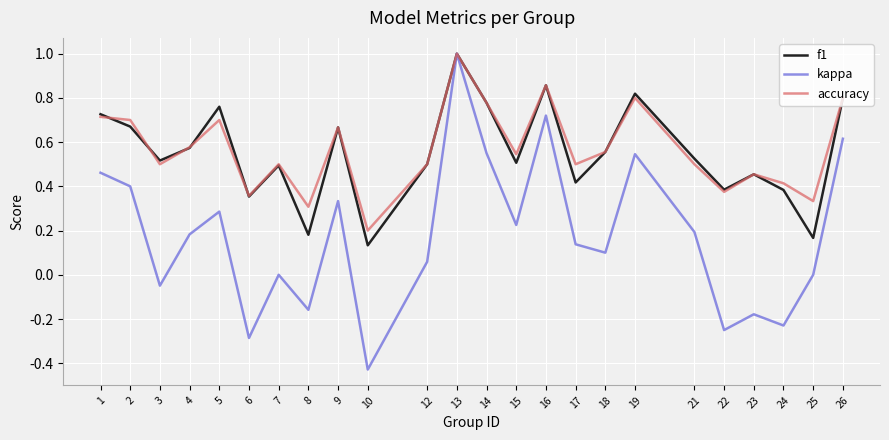

Which label corresponds to the largest value in the chart?

13